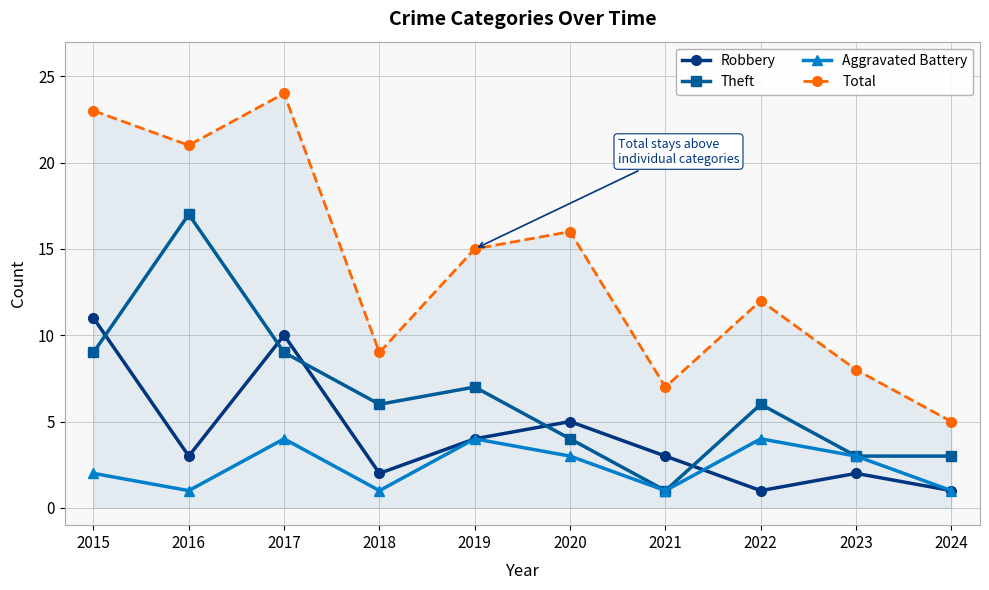

True or false: Total and Robbery intersect in this chart.

False